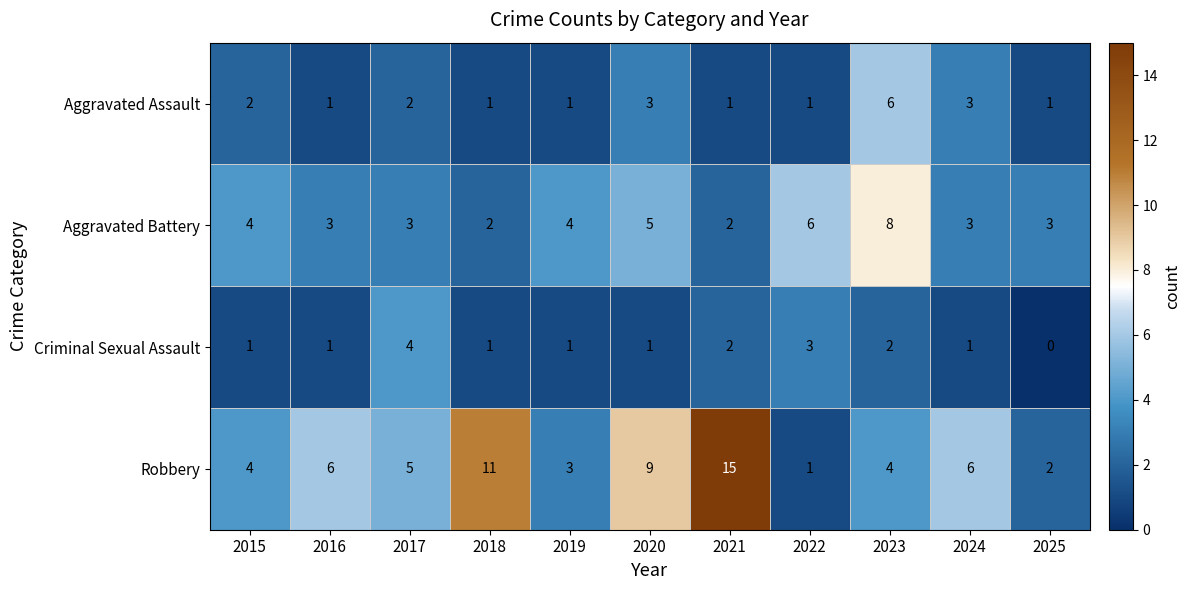

Which category has the highest value across all series?

2021